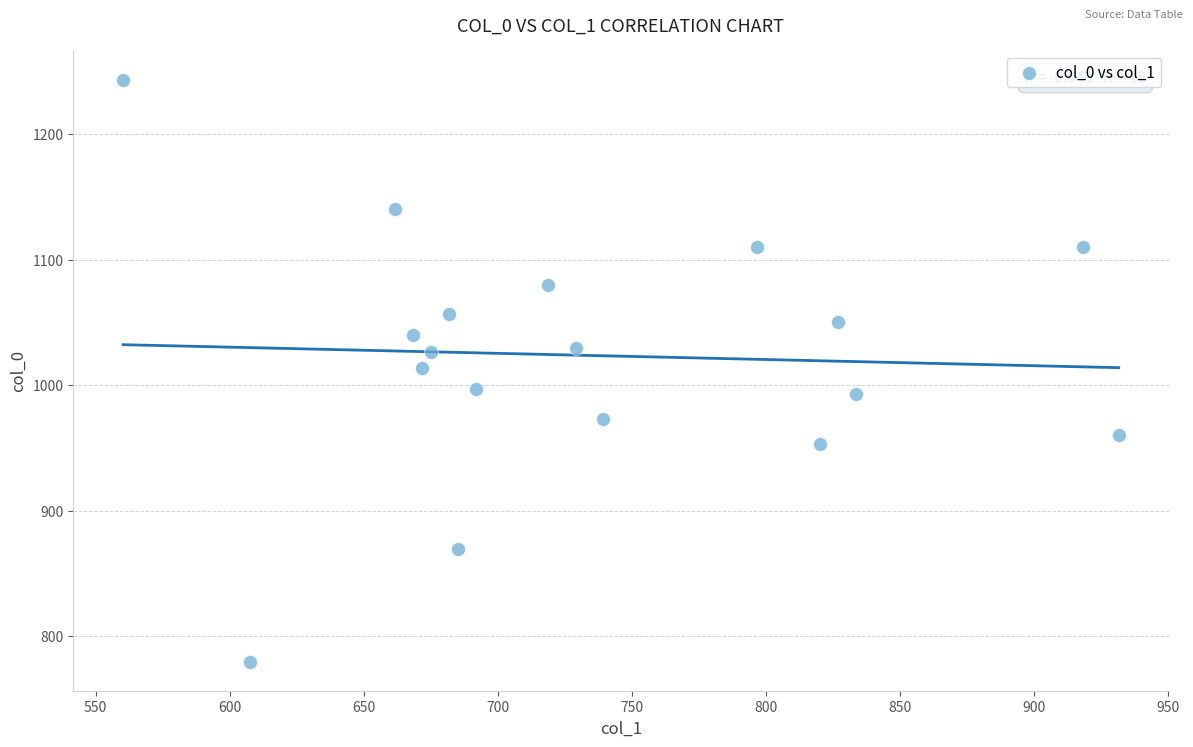

What is the range of Y values (max minus min)?

463.3